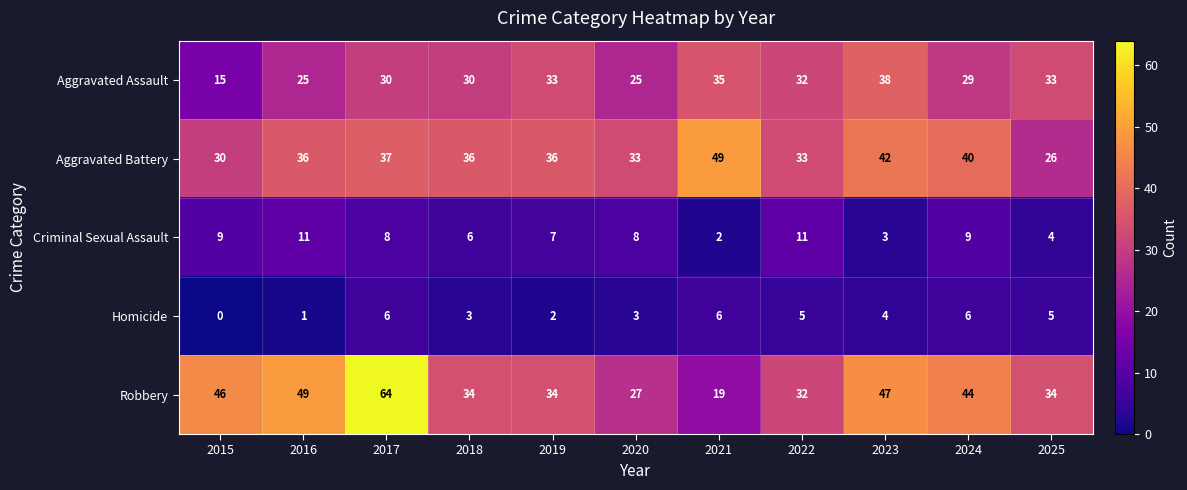

Which category has the lowest value across all series?

2015